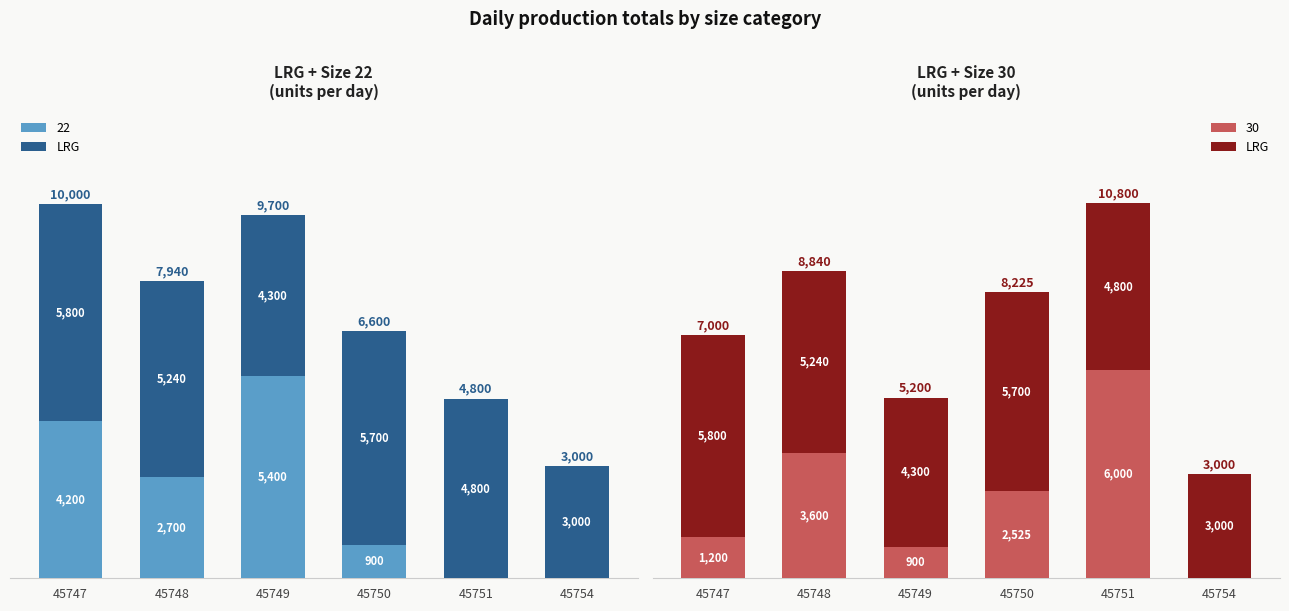

How many bars are there in total?

6